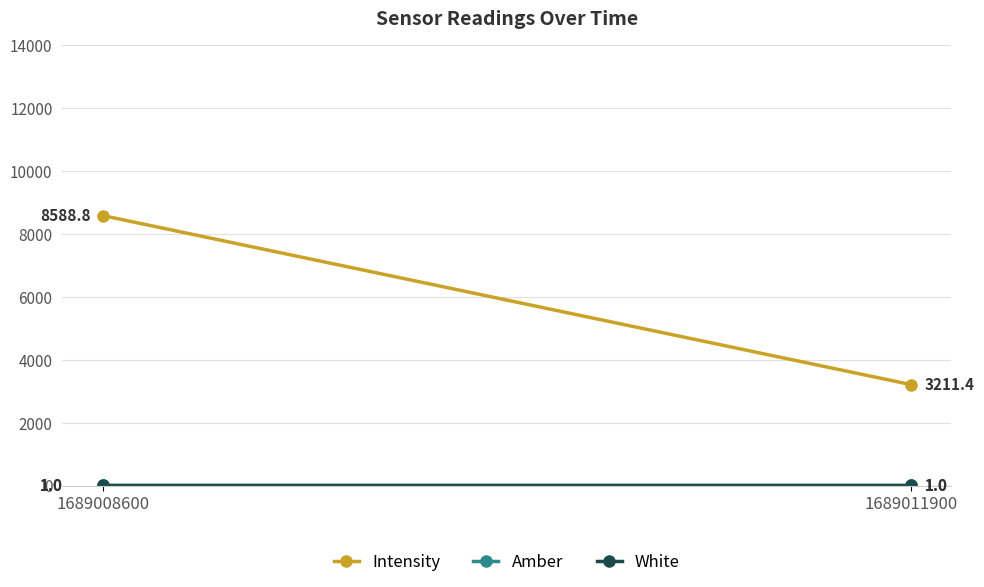

Which series has the widest spread of values?

Intensity